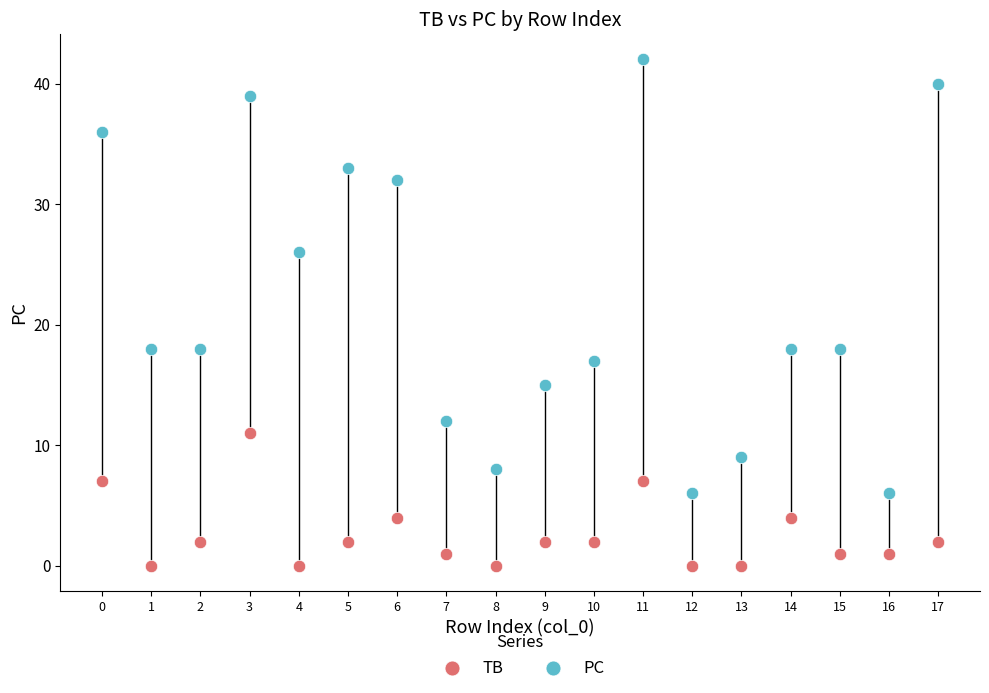

Which series contains the highest Y value?

PC